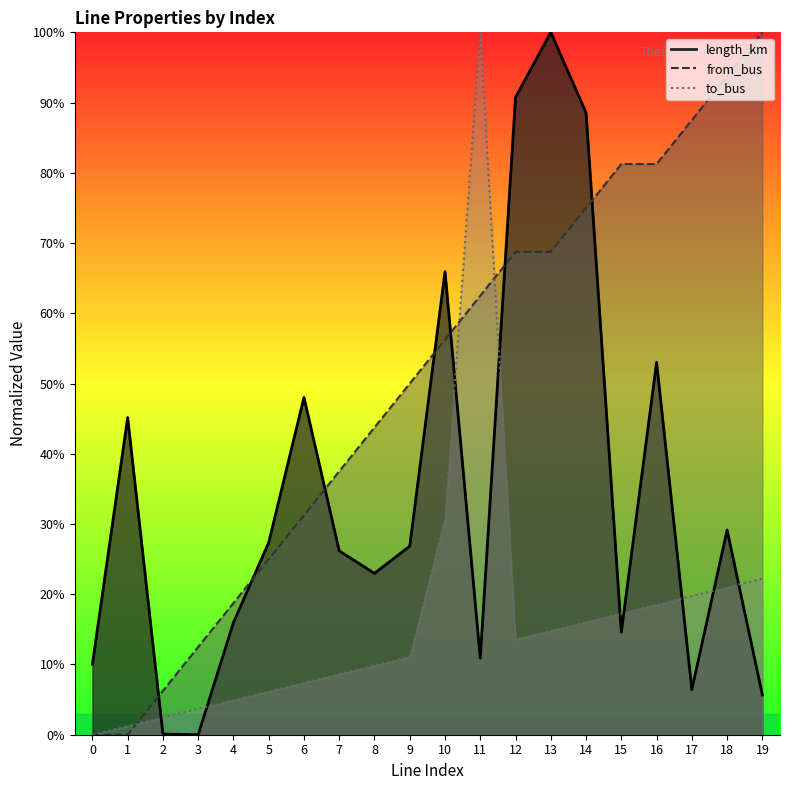

Reading right to left, what are all the values shown in this chart?

length_km: 0.1	0.3	0.1	0.5	0.1	0.9	1.0	0.9	0.1	0.7	0.3	0.2	0.3	0.5	0.3	0.2	0.0	0.0	0.5	0.1
from_bus: 1.0	0.9	0.9	0.8	0.8	0.8	0.7	0.7	0.6	0.6	0.5	0.4	0.4	0.3	0.2	0.2	0.1	0.1	0.0	0.0
to_bus: 0.2	0.2	0.2	0.2	0.2	0.2	0.1	0.1	1.0	0.3	0.1	0.1	0.1	0.1	0.1	0.0	0.0	0.0	0.0	0.0